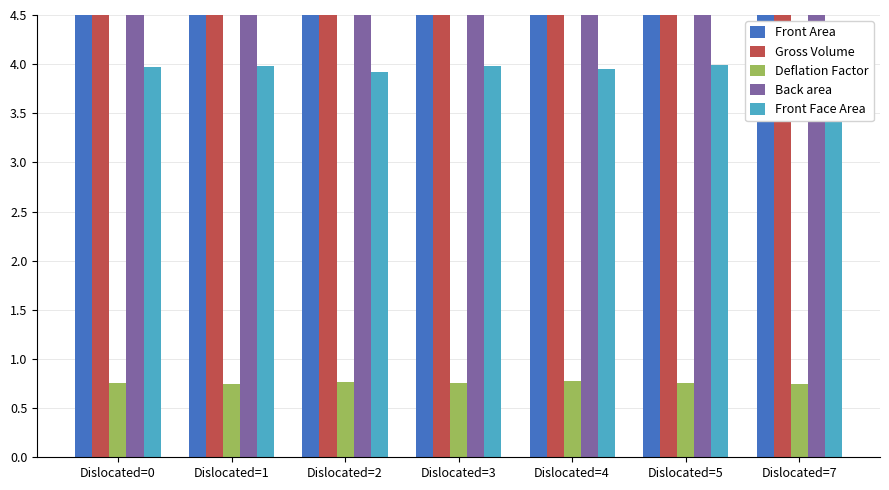

At which category is the sum across all series the highest?

Dislocated=7